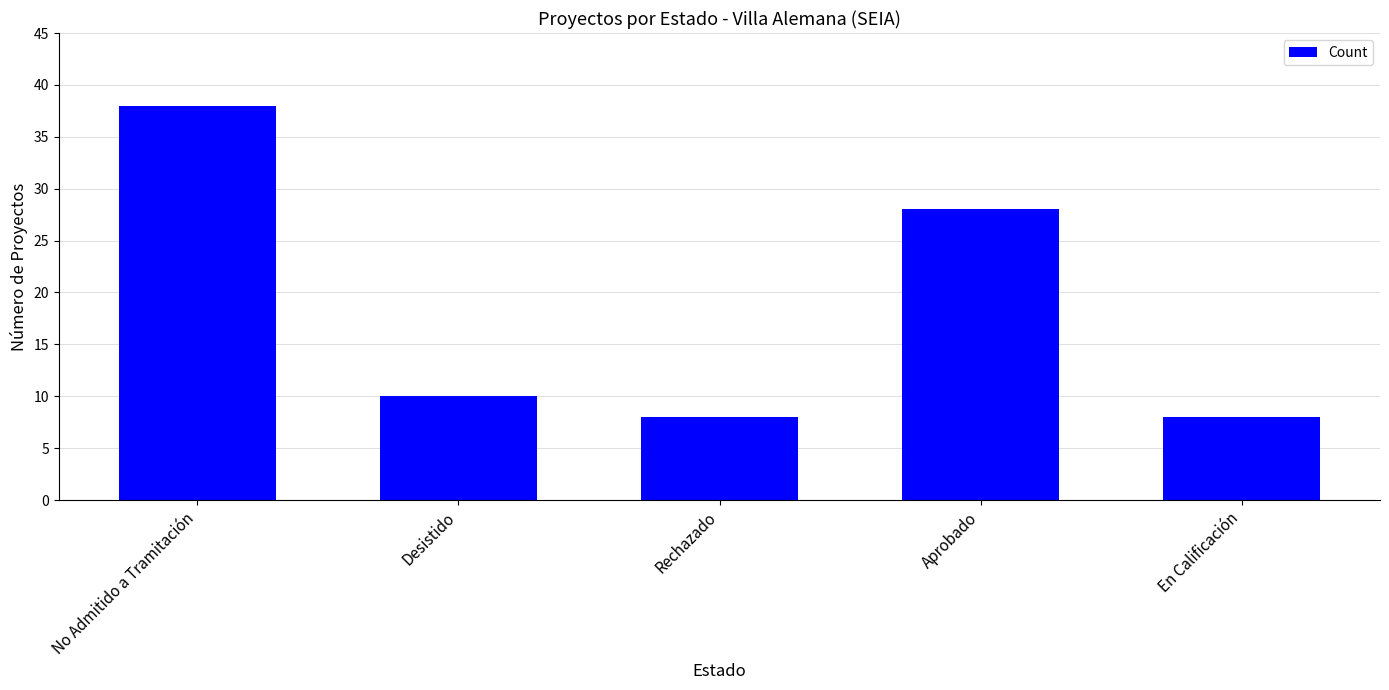

Reading right to left, list all the values displayed in this chart.

En Calificación=8	Aprobado=28	Rechazado=8	Desistido=10	No Admitido a Tramitación=38